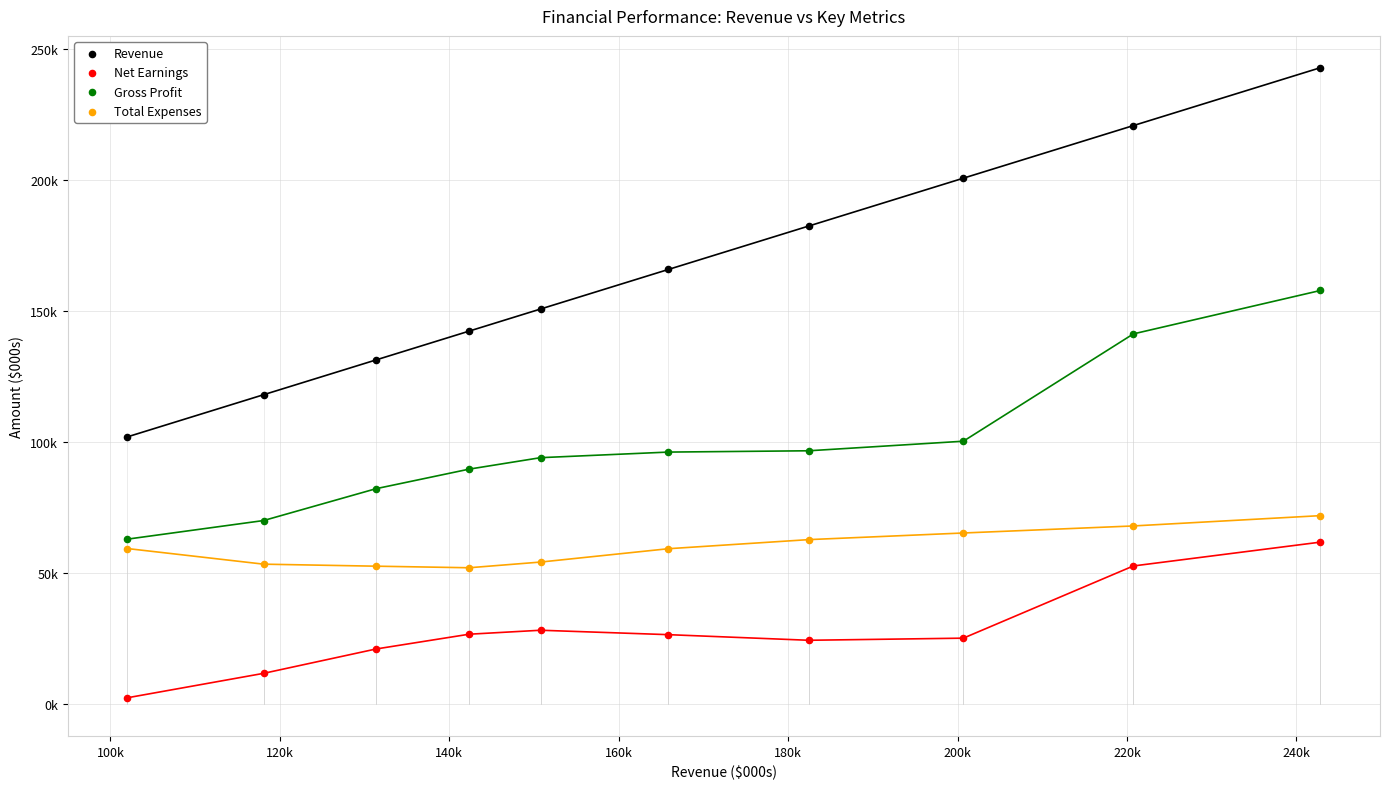

Which series has the largest Y range (max minus min)?

Revenue